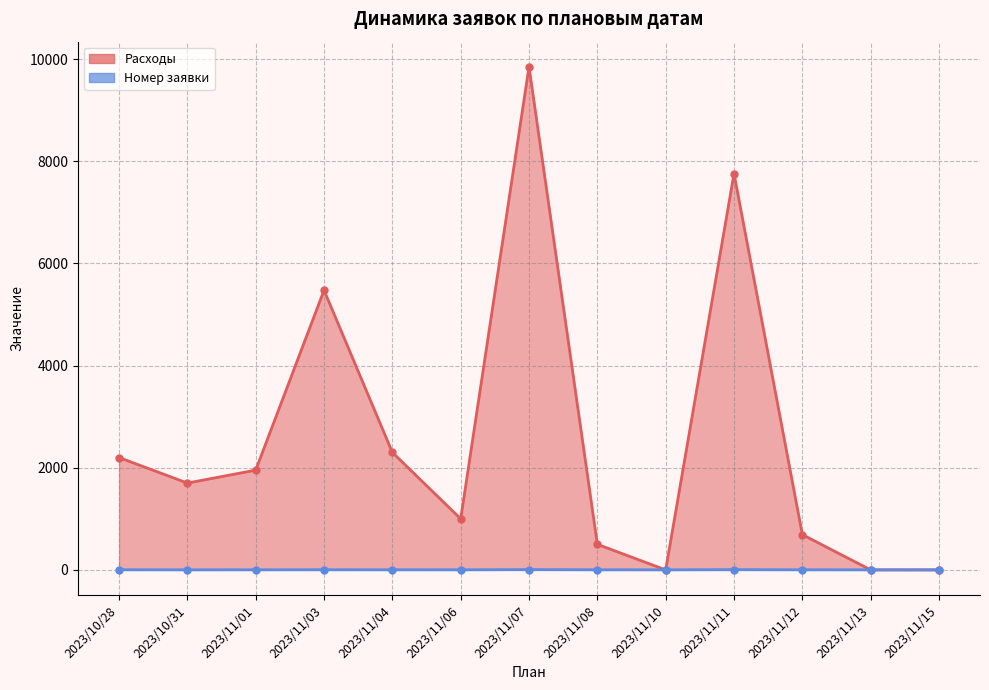

At which category is the sum across all series the highest?

2023/11/07